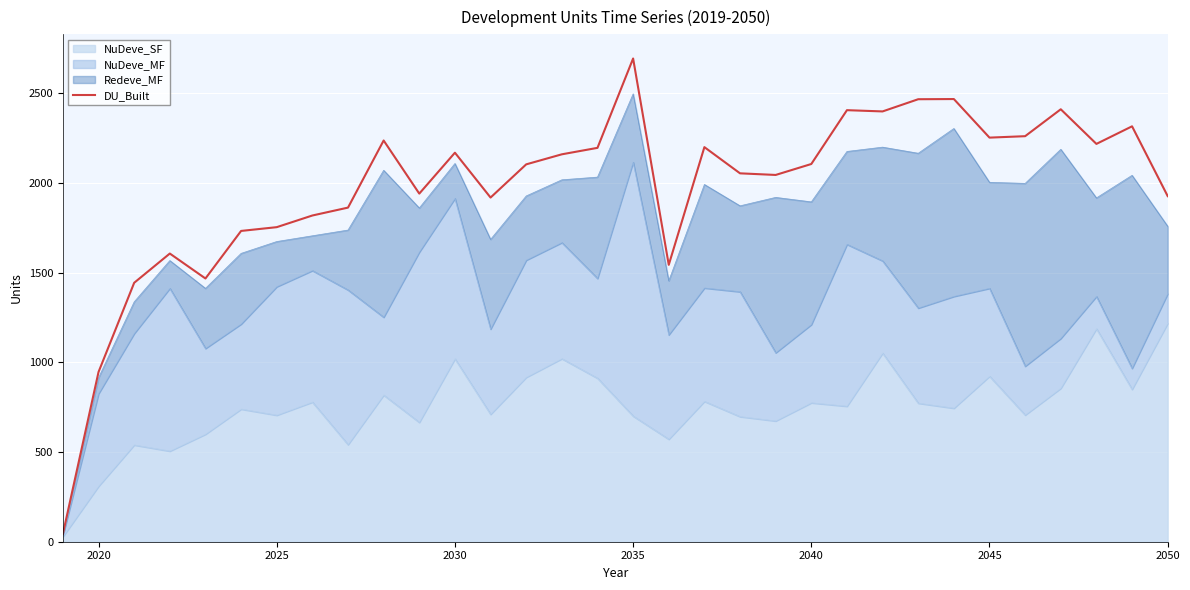

What is the value of the 11th point from the left?

1940